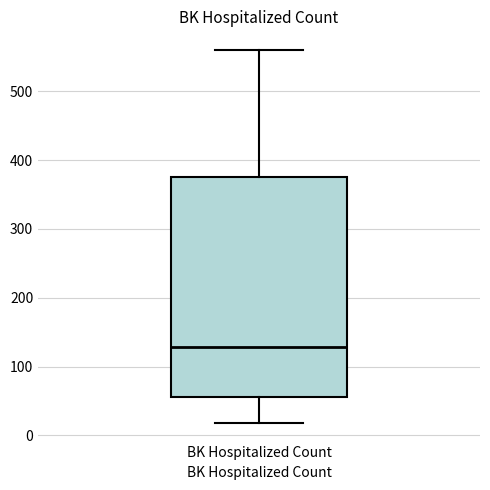

Transcribe this box plot: give where the median line is, the range the box spans, and where the two whiskers end, as read against the y-axis. The values are not printed on the chart, so give them approximately, as read against the axis.

median 130, box 60 to 380, whiskers 20 to 560